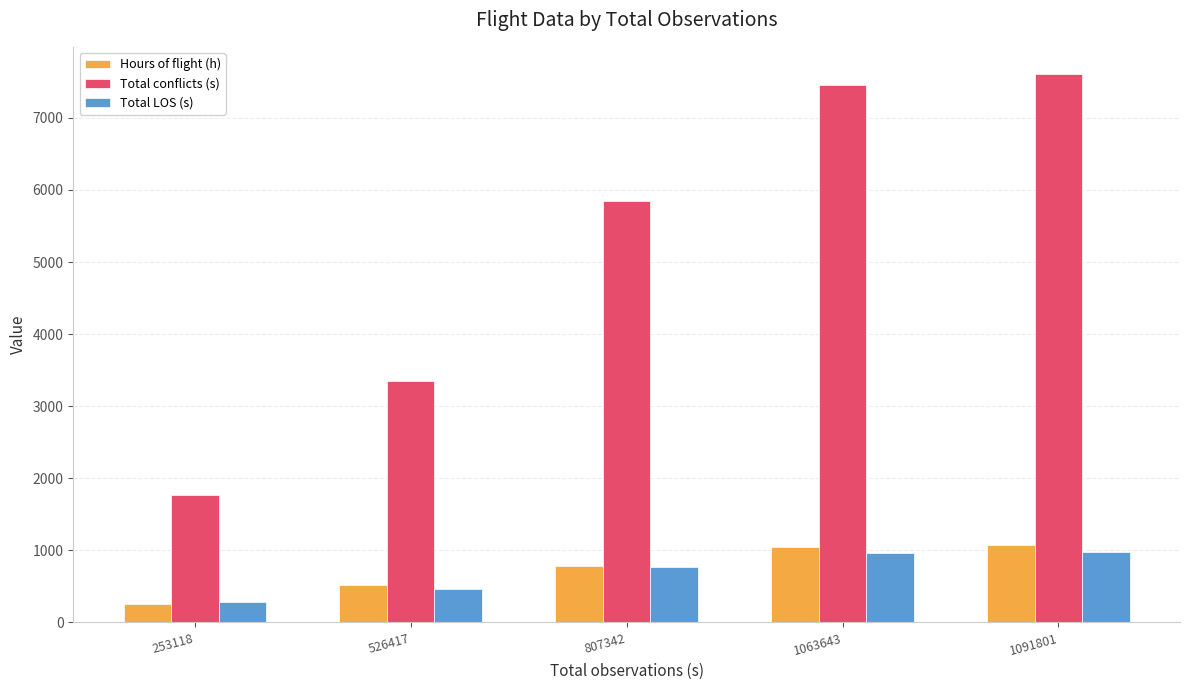

The value of Total conflicts (s) at 1091801 is 7605.0. True or false?

True